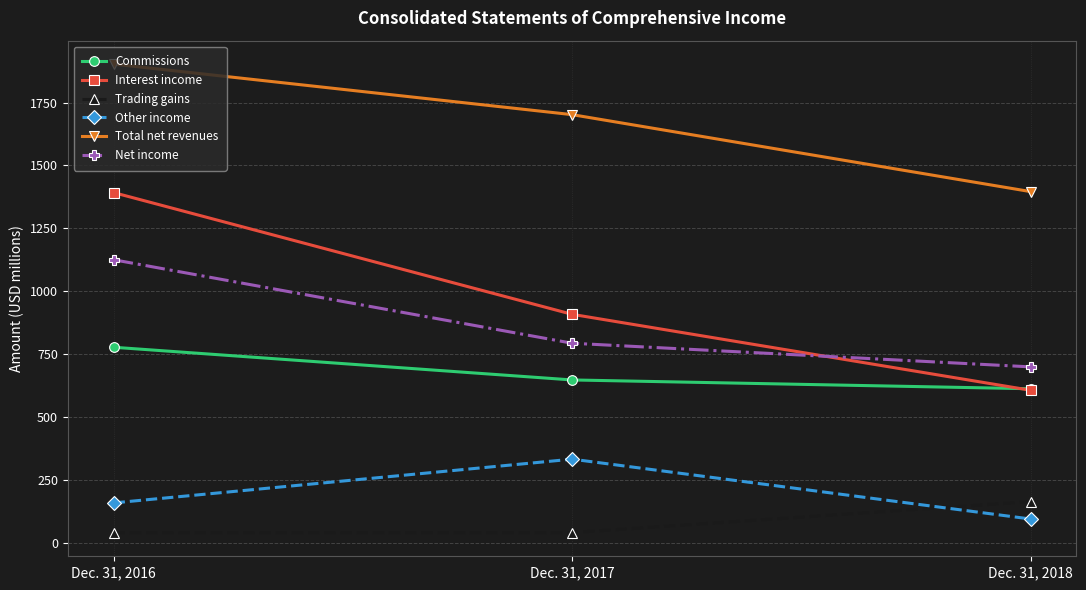

How many distinct data groups are displayed?

6